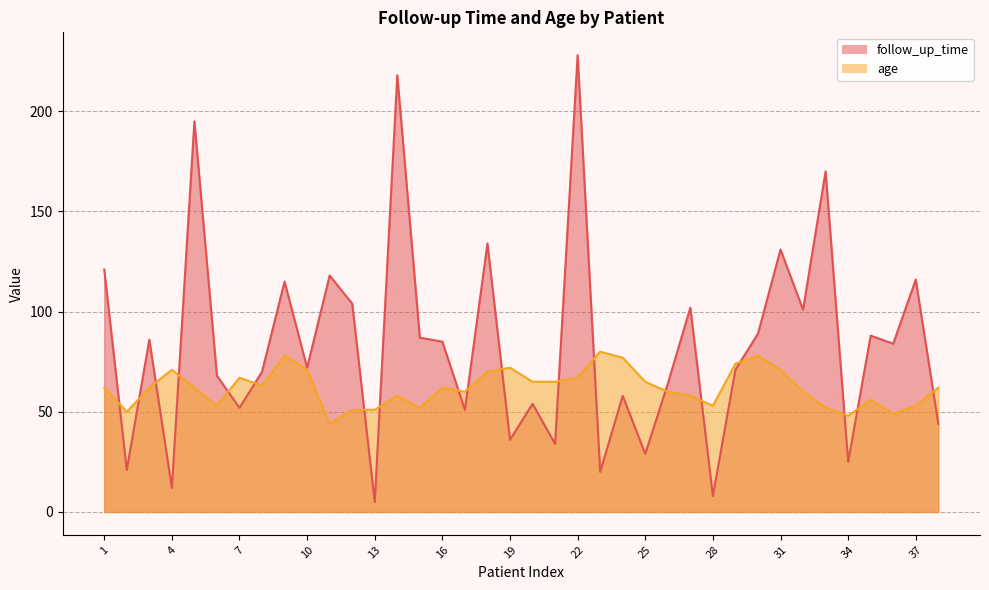

The age series shows 62 at 16. True or false?

True